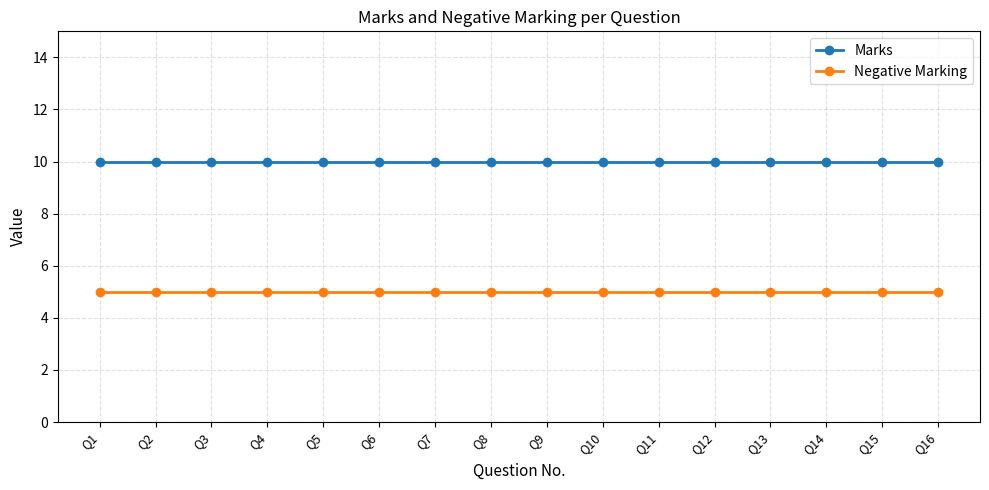

Reading left to right, what are all the values shown in this chart?

Marks: 10	10	10	10	10	10	10	10	10	10	10	10	10	10	10	10
Negative Marking: 5	5	5	5	5	5	5	5	5	5	5	5	5	5	5	5